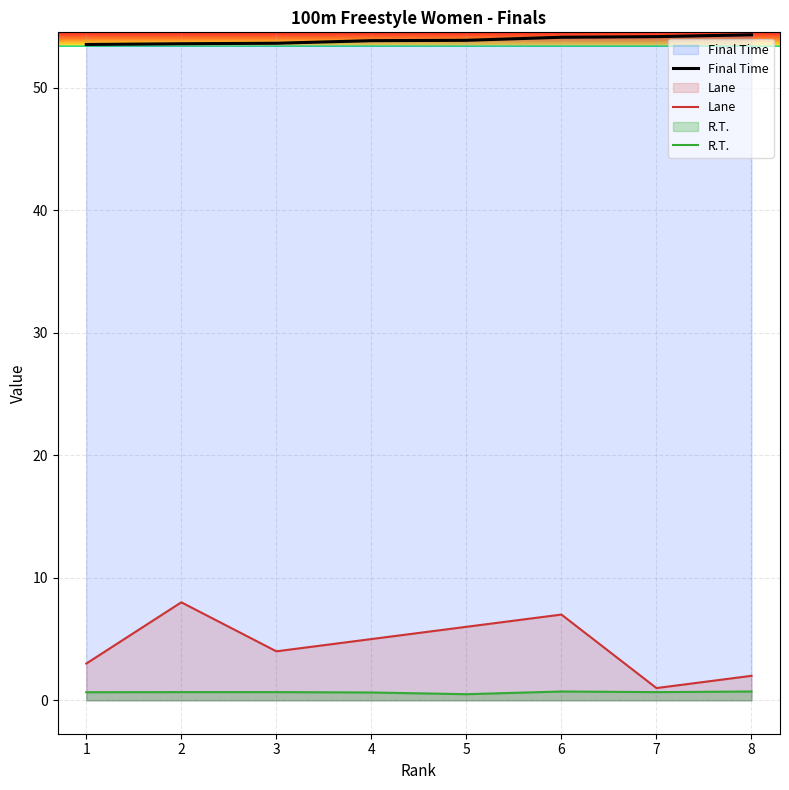

How many interior local peaks does the R.T. series have?

1